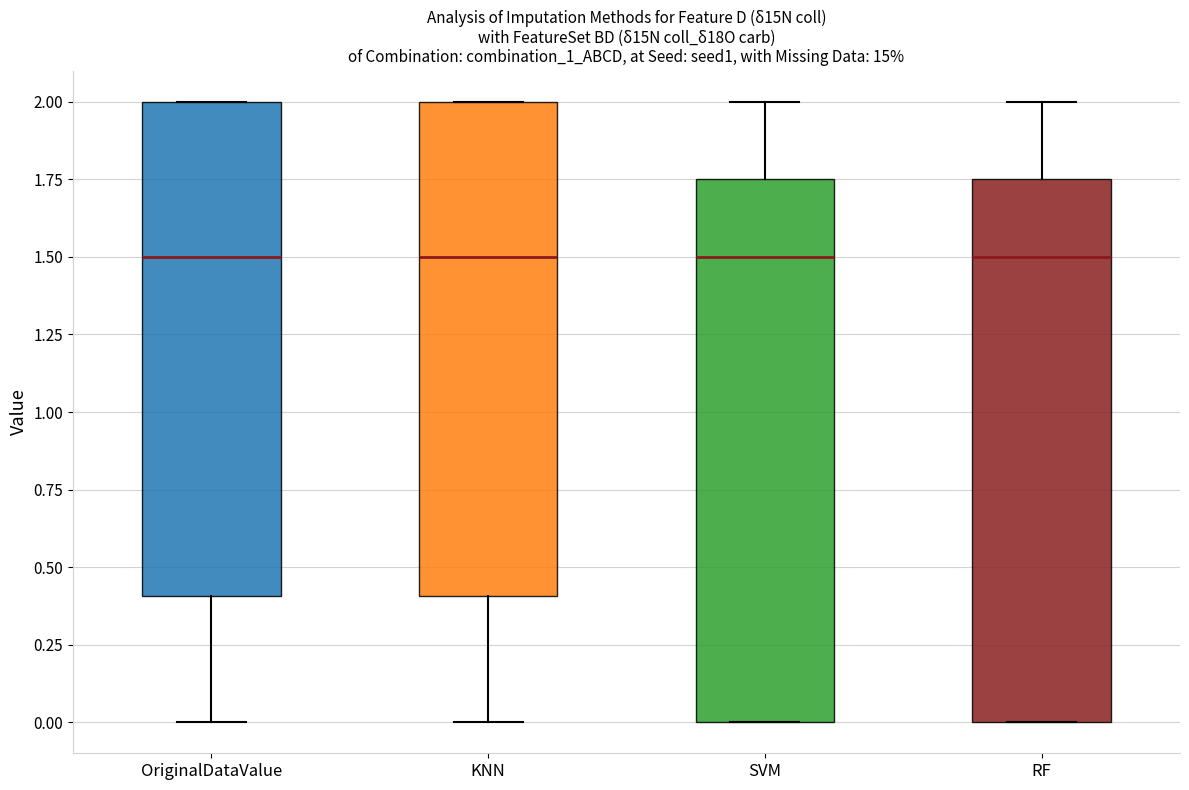

Reading left to right, transcribe this box plot: for each box, give where its median line is, the range the box spans, and where its two whiskers end, as read against the y-axis. The values are not printed on the chart, so give them approximately, as read against the axis.

OriginalDataValue: median 1.50, box 0.40 to 2.00, whiskers 0.00 to 2.00
KNN: median 1.50, box 0.40 to 2.00, whiskers 0.00 to 2.00
SVM: median 1.50, box 0.00 to 1.75, whiskers 0.00 to 2.00
RF: median 1.50, box 0.00 to 1.75, whiskers 0.00 to 2.00